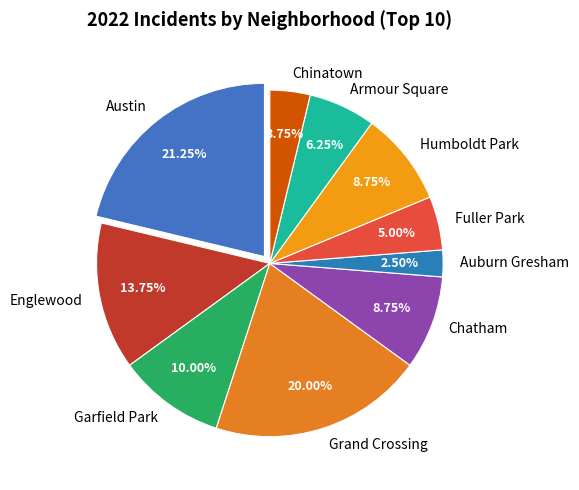

What percentage is the Fuller Park slice, to the nearest percent?

5%